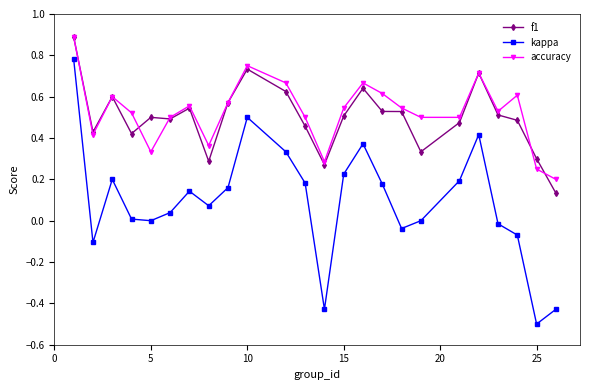

What is the maximum value shown in the chart?

0.9